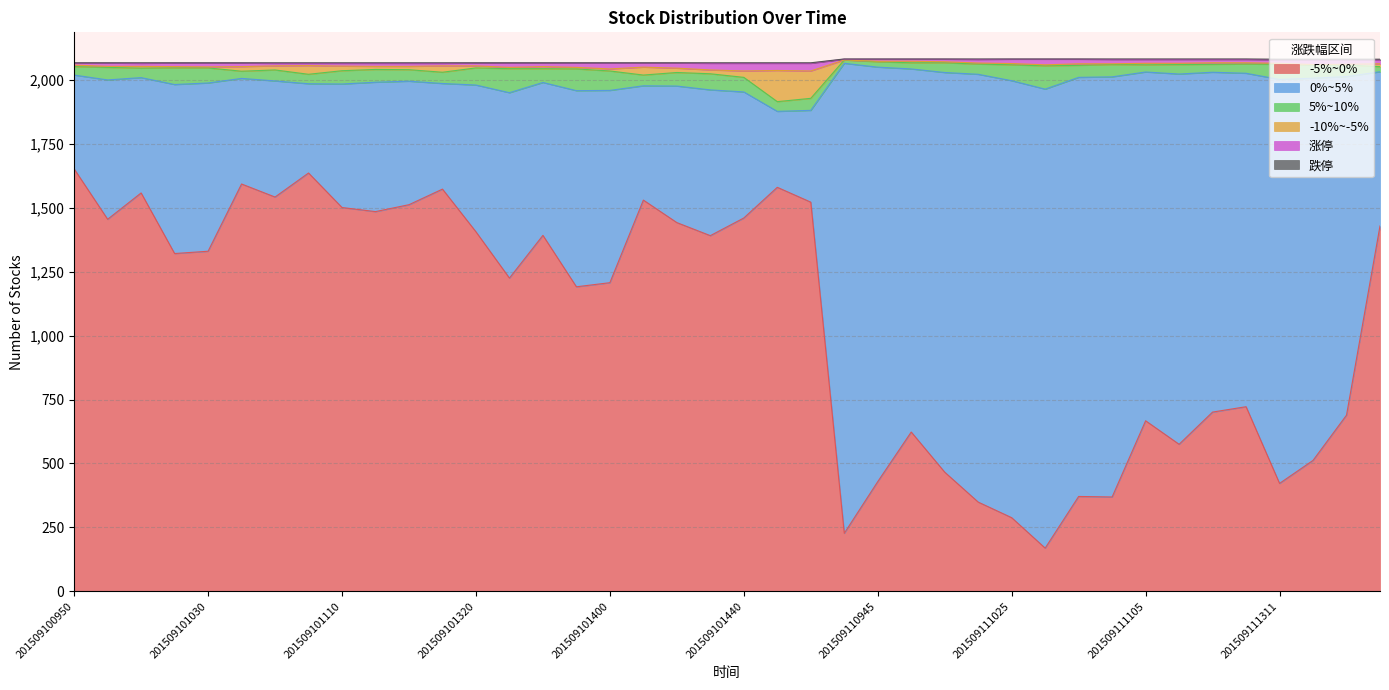

What is the greatest value displayed?

1838